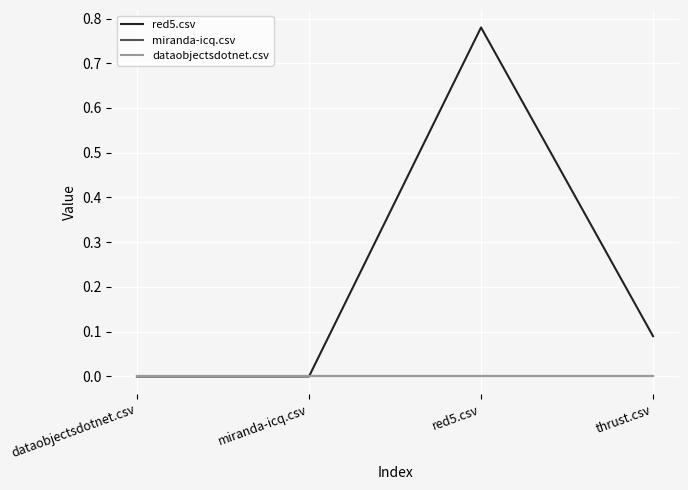

True or false: red5.csv has a value of 0.0 at dataobjectsdotnet.csv.

True